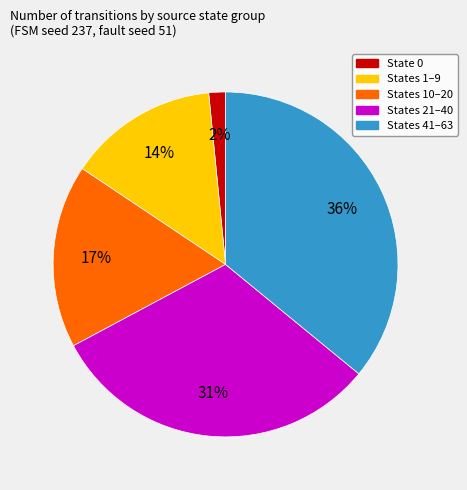

Is there a majority slice in this chart?

No